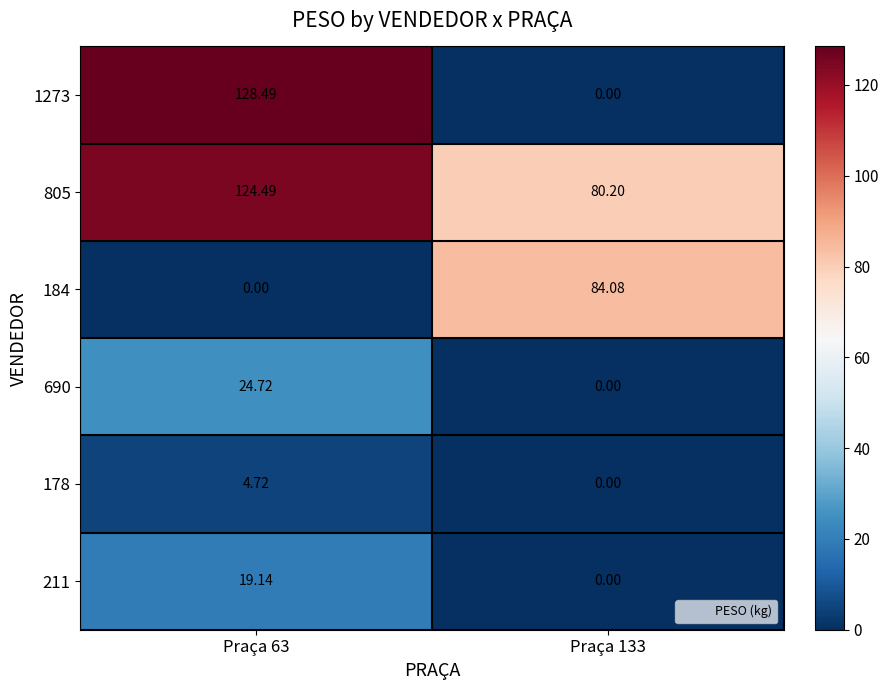

Is the value of 211 at Praça 133 greater than the value of 178 at Praça 63?

No